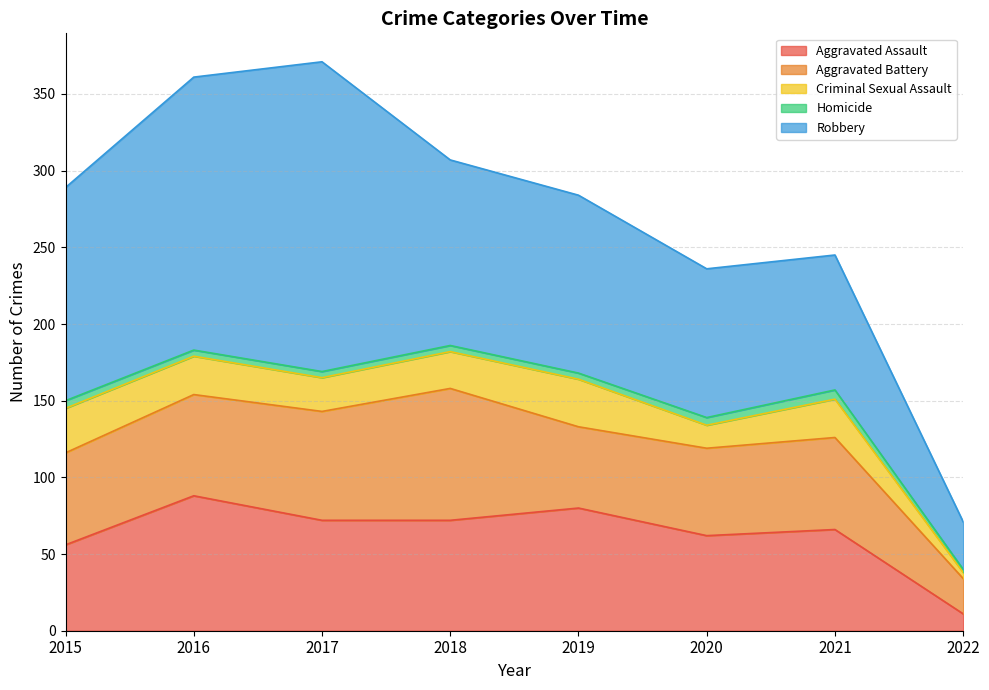

Which series changed the most between 2015 and 2022?

Robbery